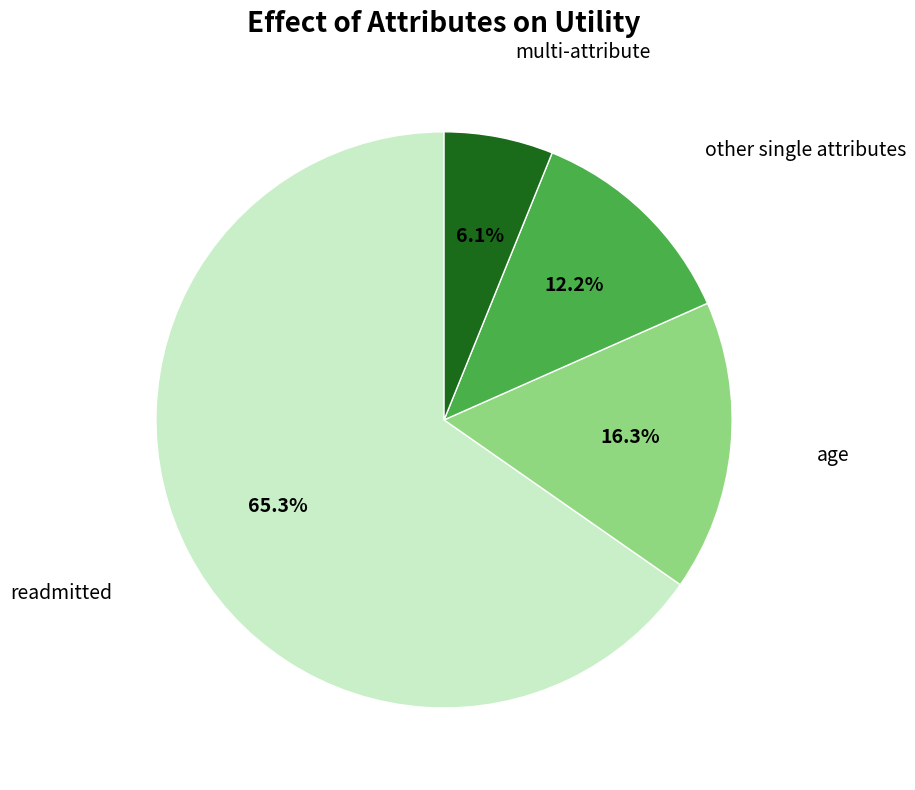

Does any single category account for the majority?

Yes